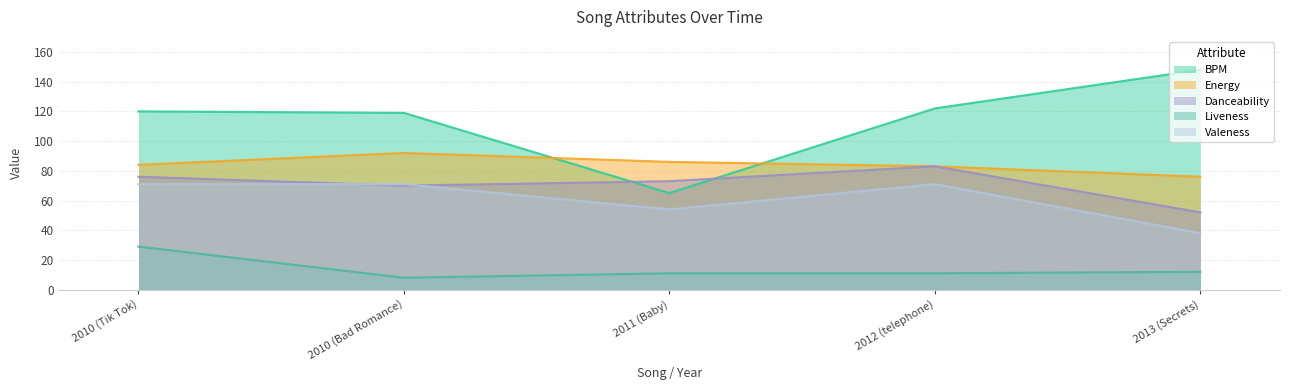

Rank the series at 2012 (telephone) from highest to lowest value.

BPM, Energy, Danceability, Valeness, Liveness